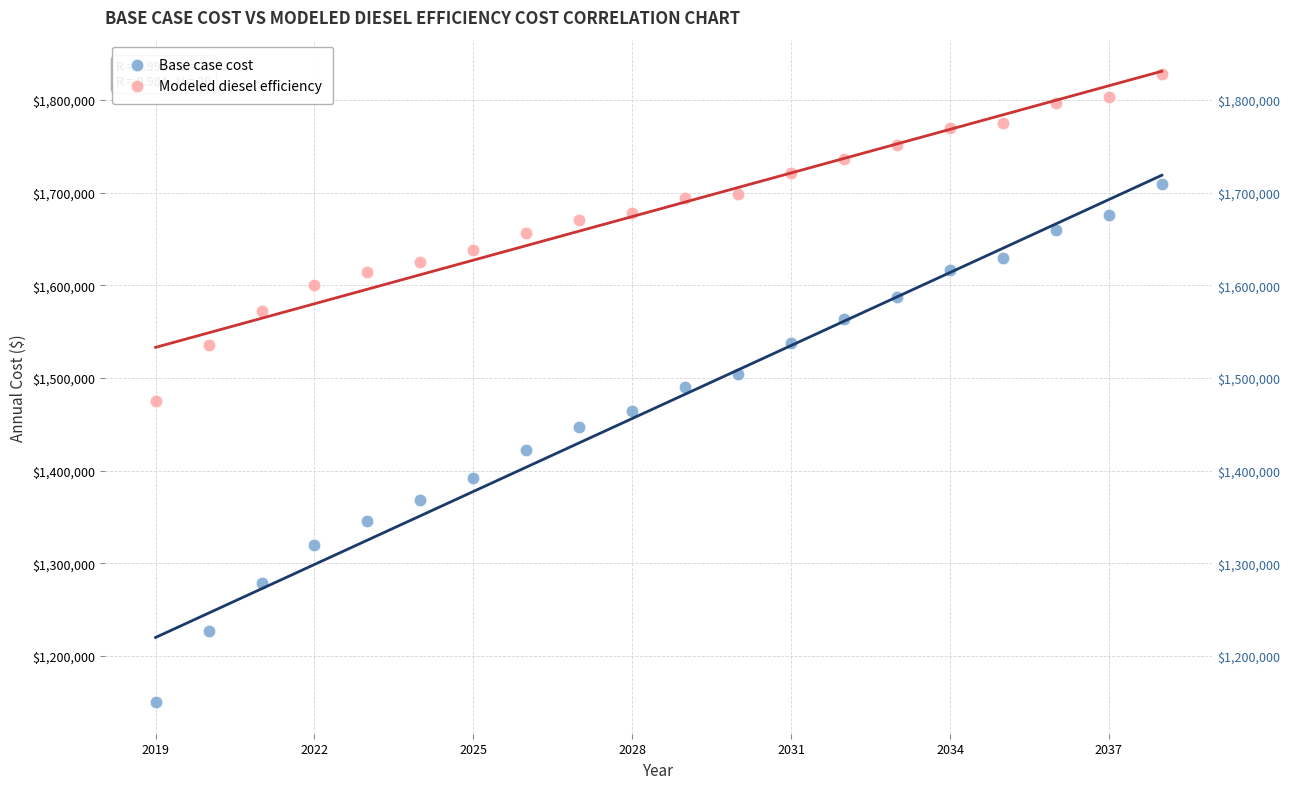

Across all data points, what is the range of X values (max minus min)?

19.0